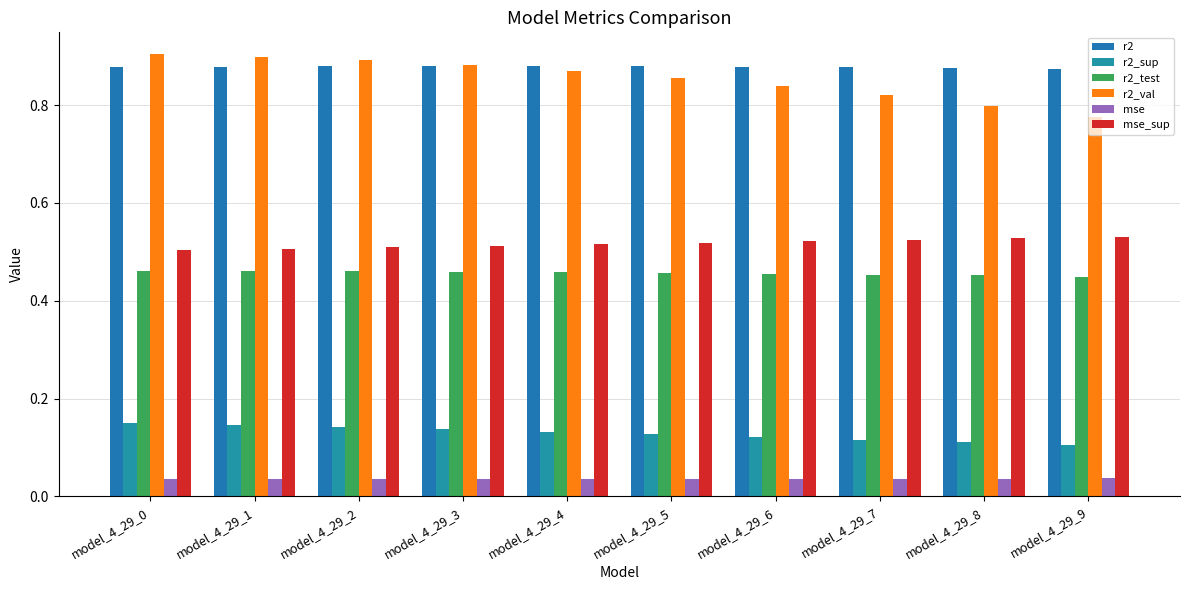

At which label is r2 closest to 0?

model_4_29_9